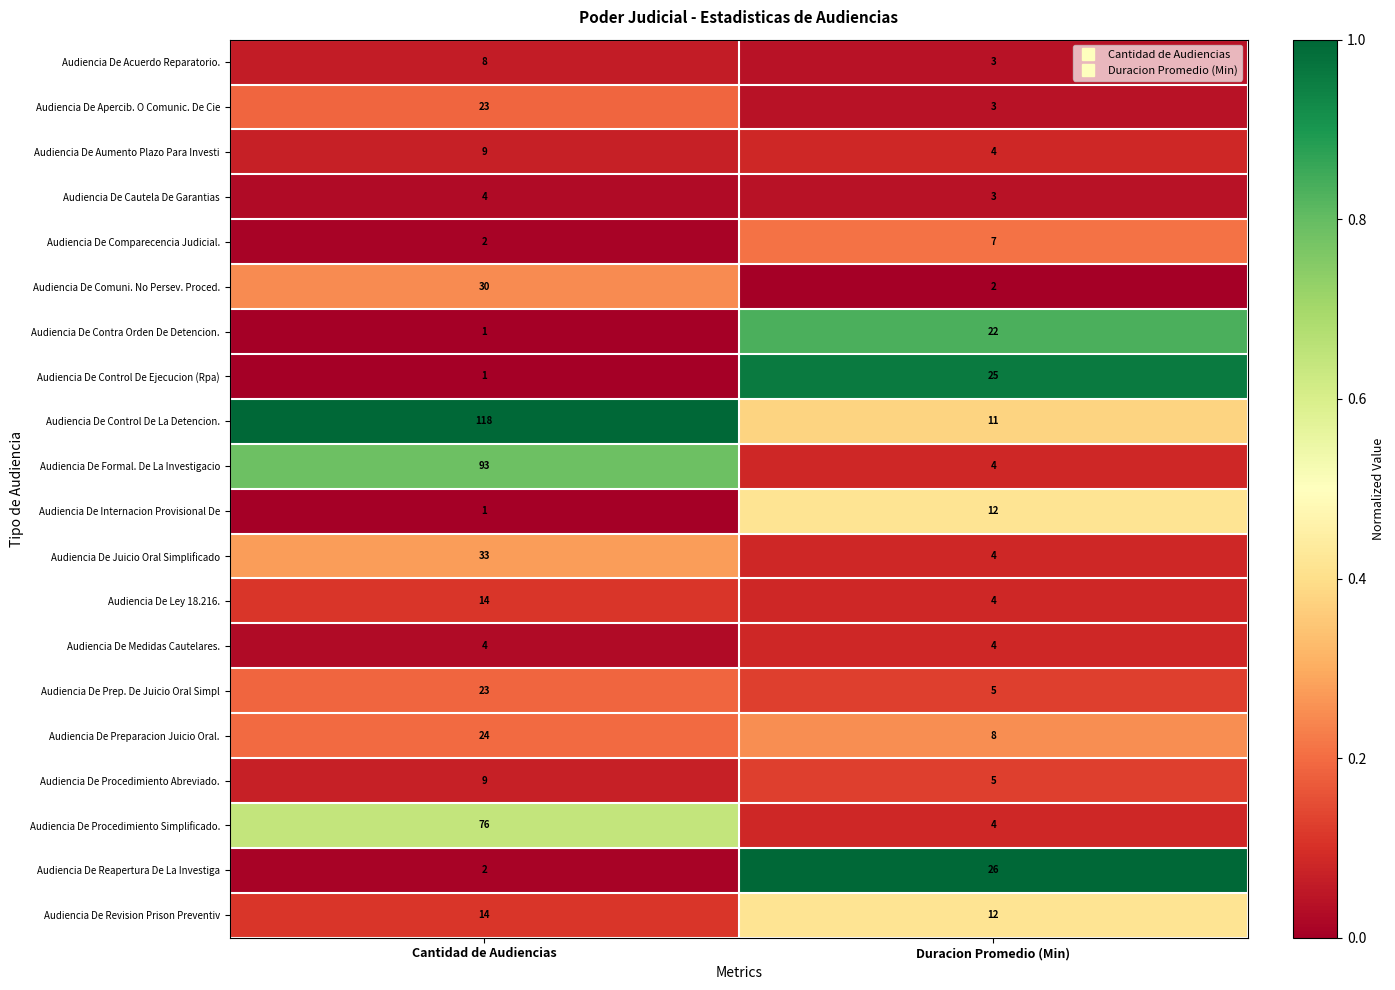

What is the sum of all Audiencia De Formal. De La Investigacio values?

97